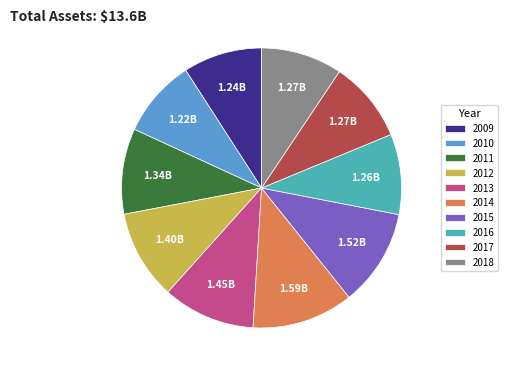

Does any single category account for the majority?

No